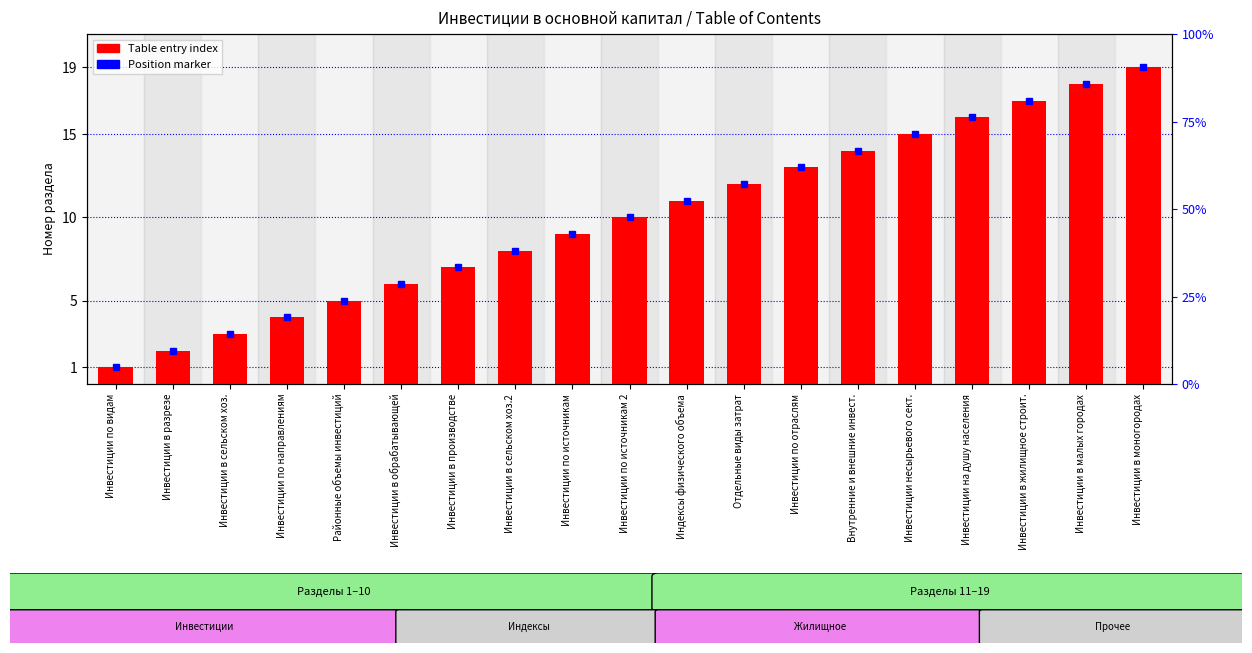

How many distinct data groups are displayed?

1